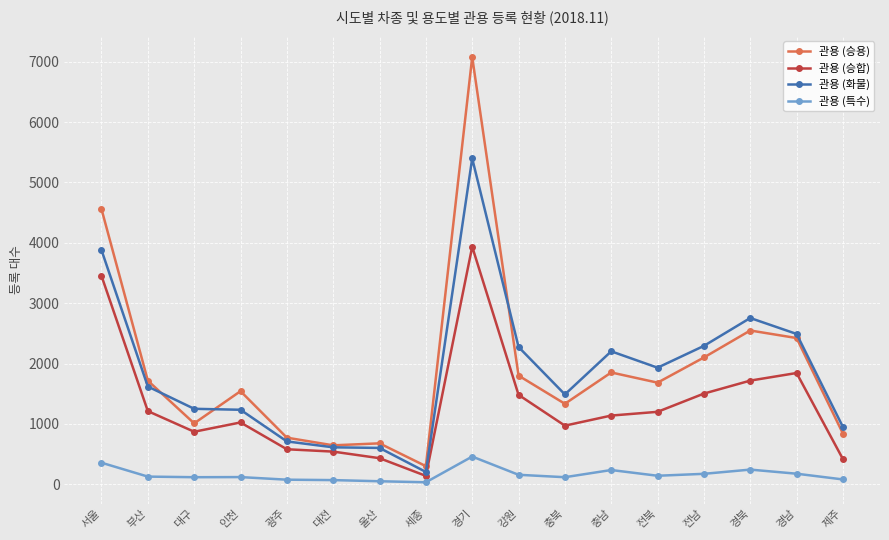

True or false: 관용 (승용) and 관용 (특수) intersect in this chart.

False